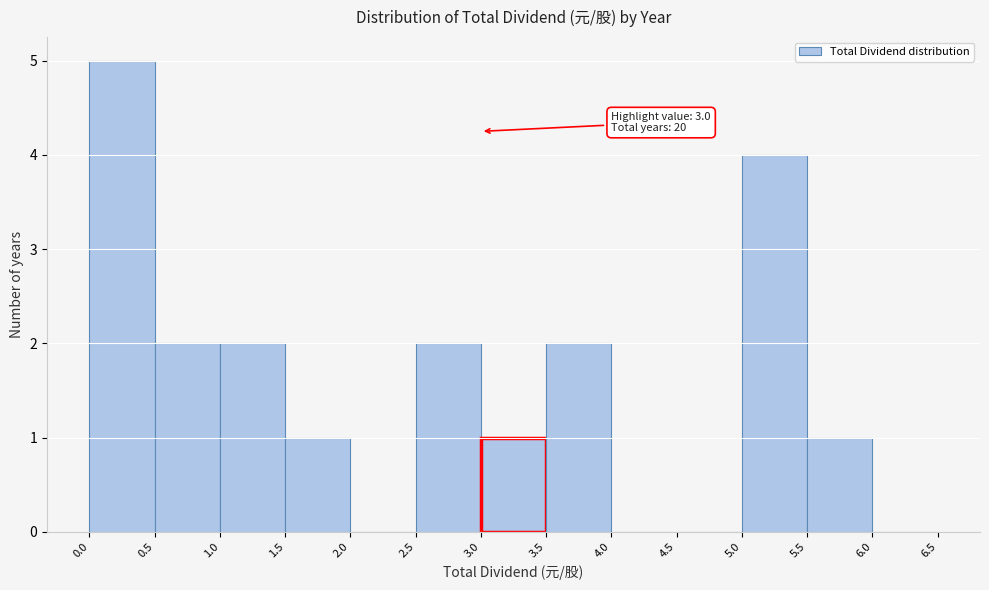

Which range on the x-axis has the tallest bar?

0.0 to 0.5